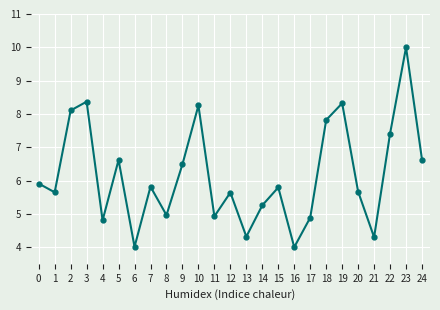

What is the difference between the values at 15 and 3?

2.6